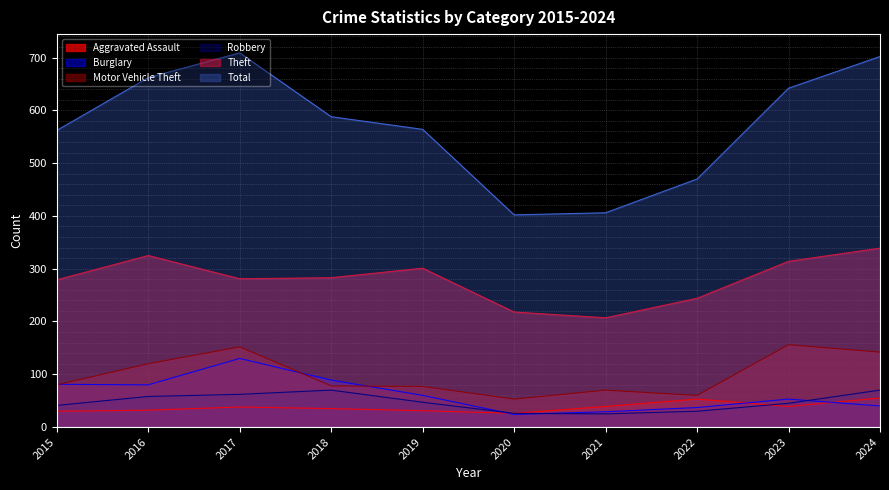

The value of Total at 2016 is 662. True or false?

True